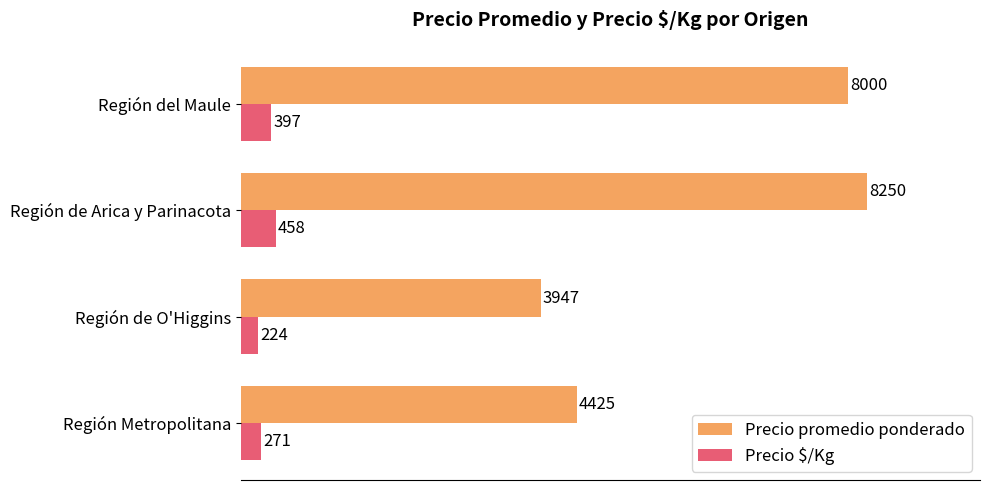

List the labels in order of Precio $/Kg value, largest first.

Región de Arica y Parinacota, Región del Maule, Región Metropolitana, Región de O'Higgins